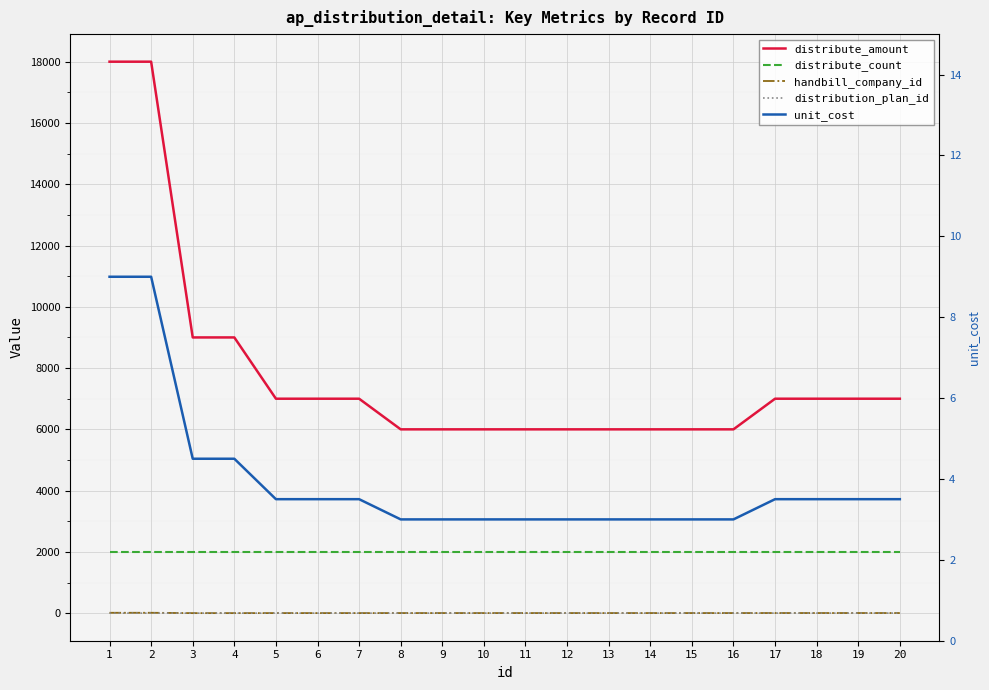

What is the total value across all series at 9?

8009.0